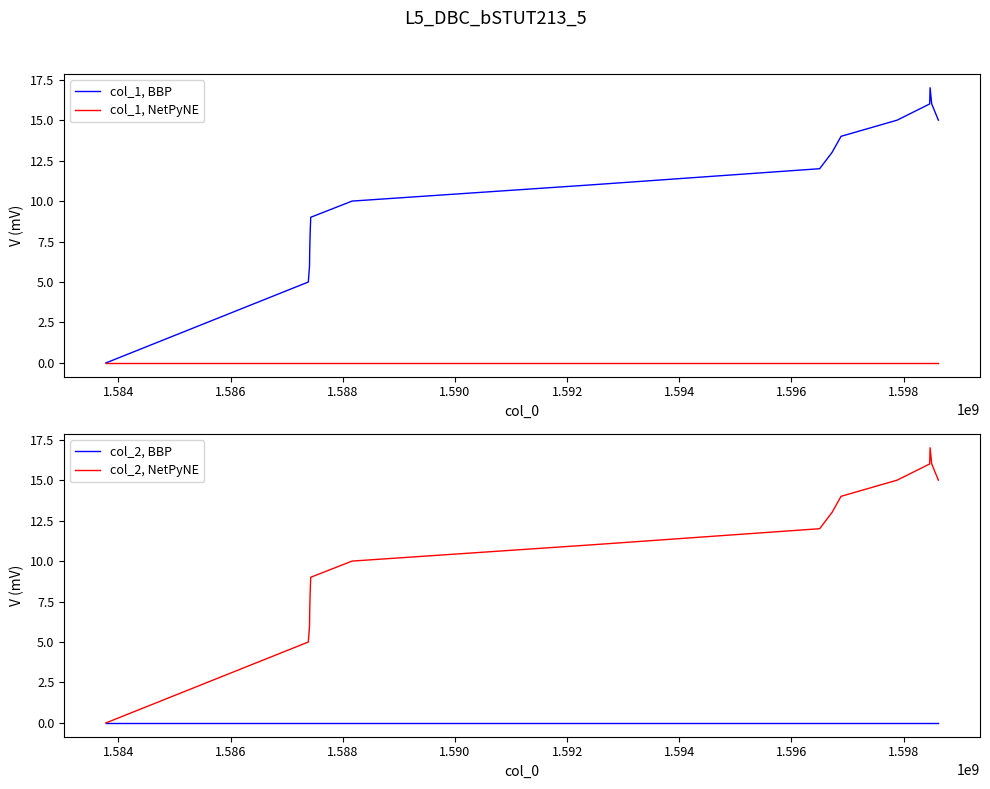

What are all the series names shown in the legend?

col_1, BBP, col_1, NetPyNE, col_2, BBP, col_2, NetPyNE